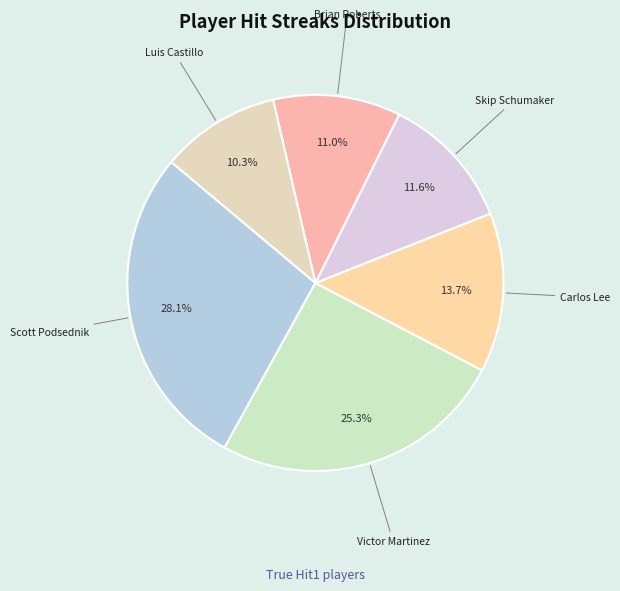

To the nearest percent, what is the average slice percentage?

17%